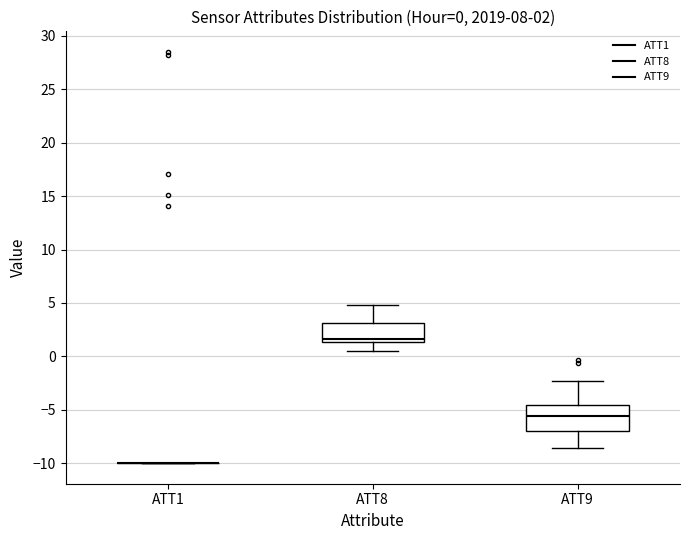

Which box is the tallest, from its lower edge to its upper edge?

ATT9